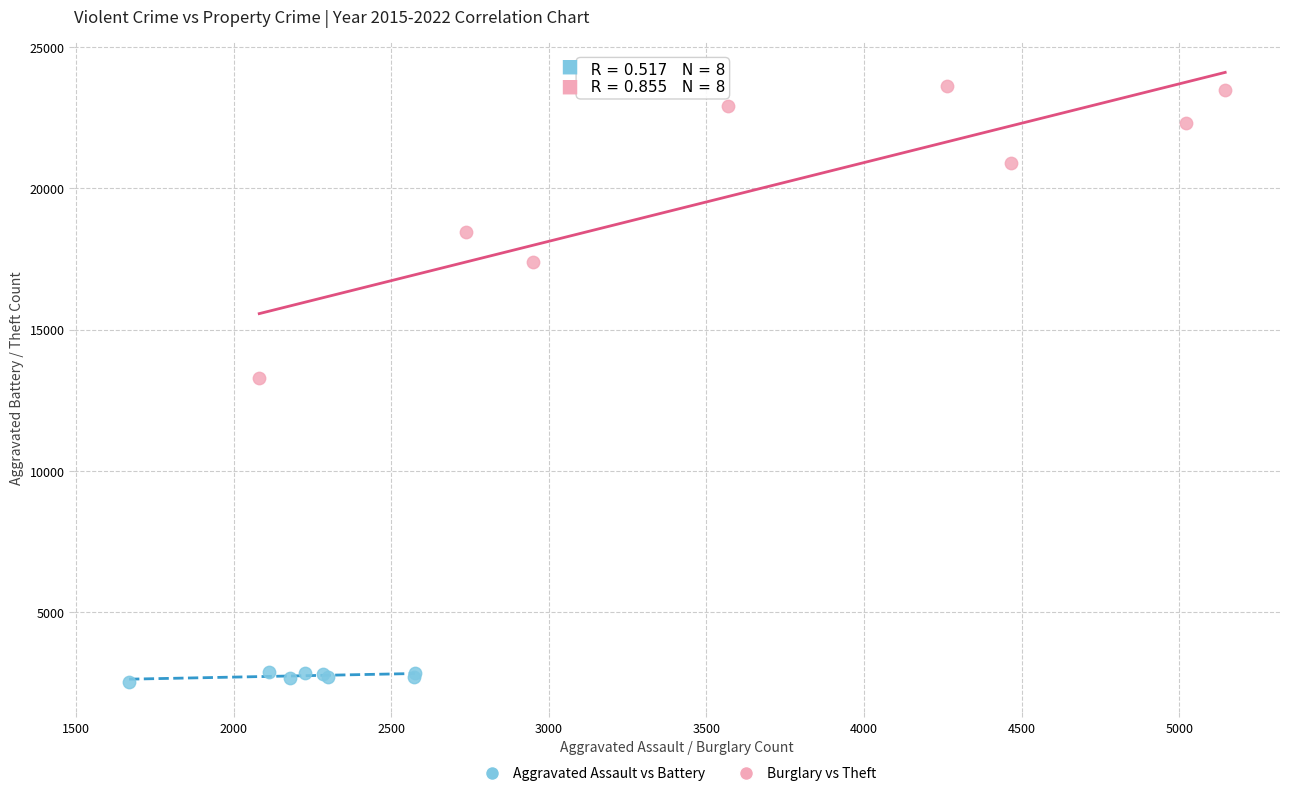

Which series reaches the maximum Y coordinate?

Burglary vs Theft